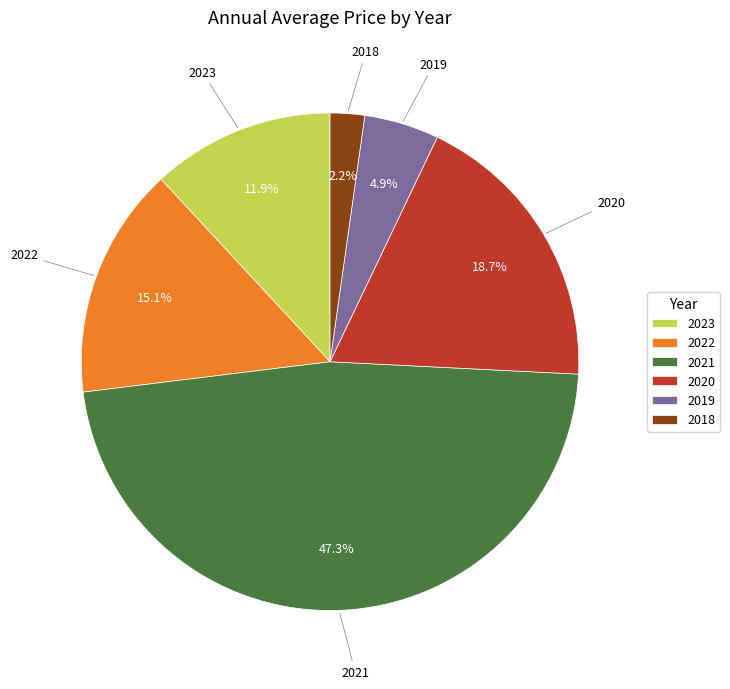

To the nearest percent, what is the difference between the largest and smallest slice percentages?

45%